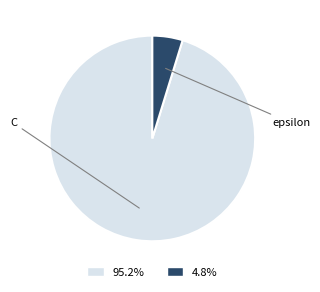

Is there any slice that represents more than half of the pie?

Yes